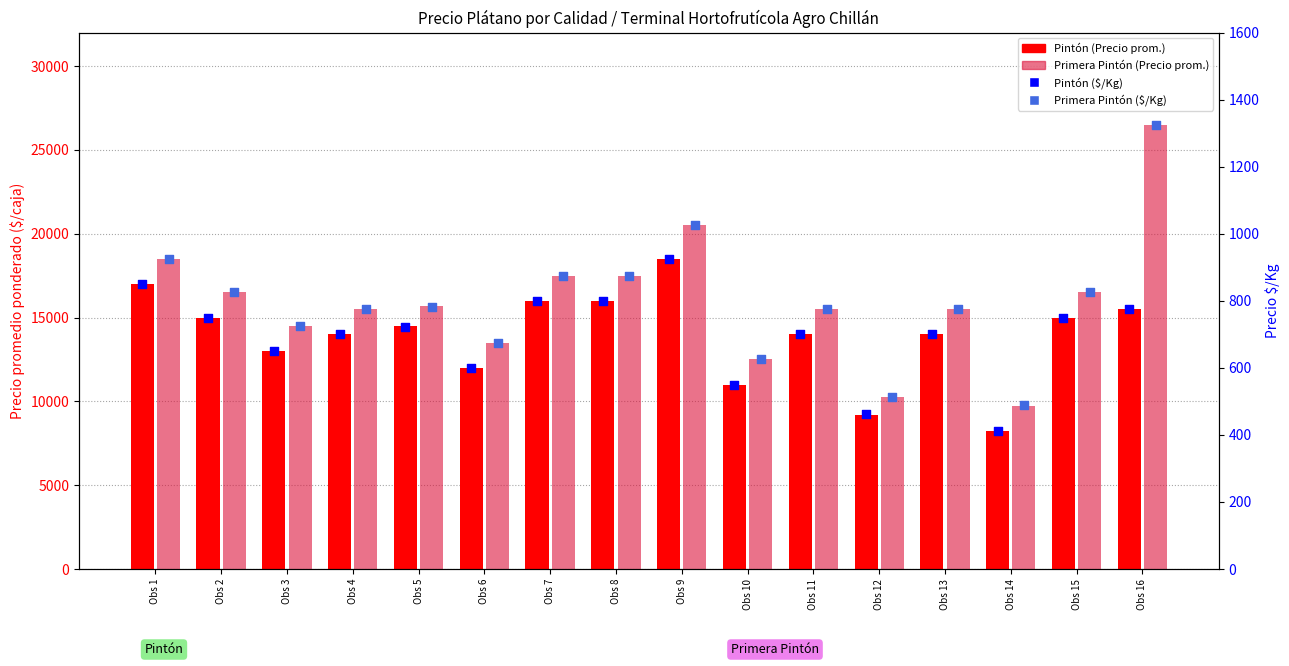

Which series contains the highest Y value?

Primera Pintón (Precio prom.)